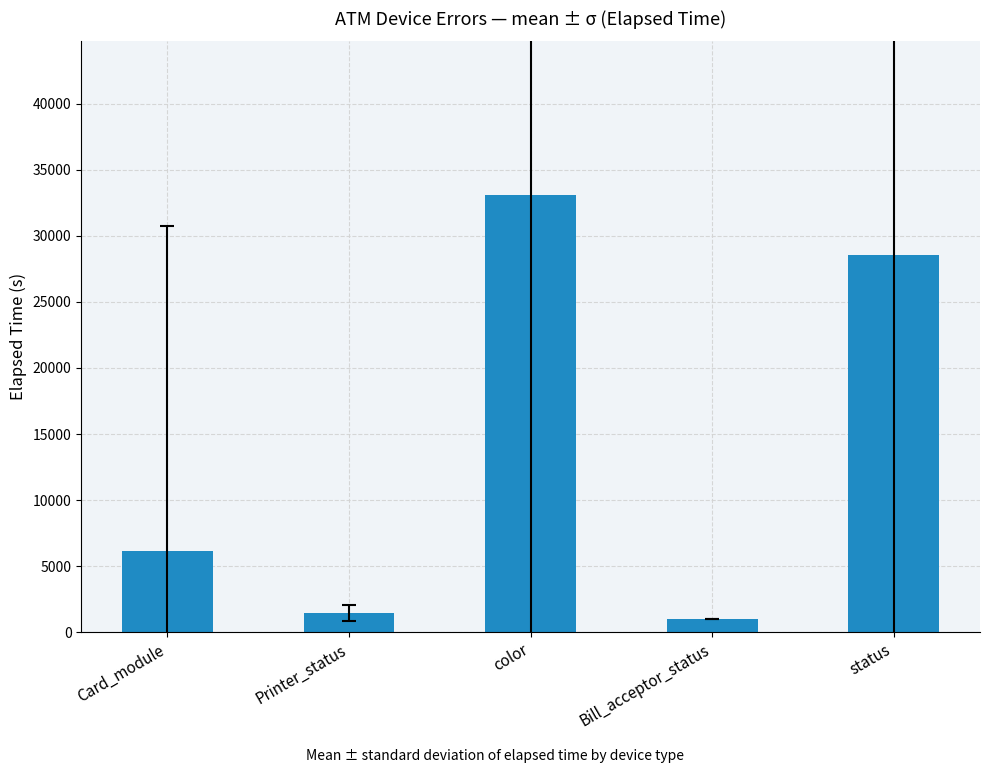

How many values exceed 6116?

3